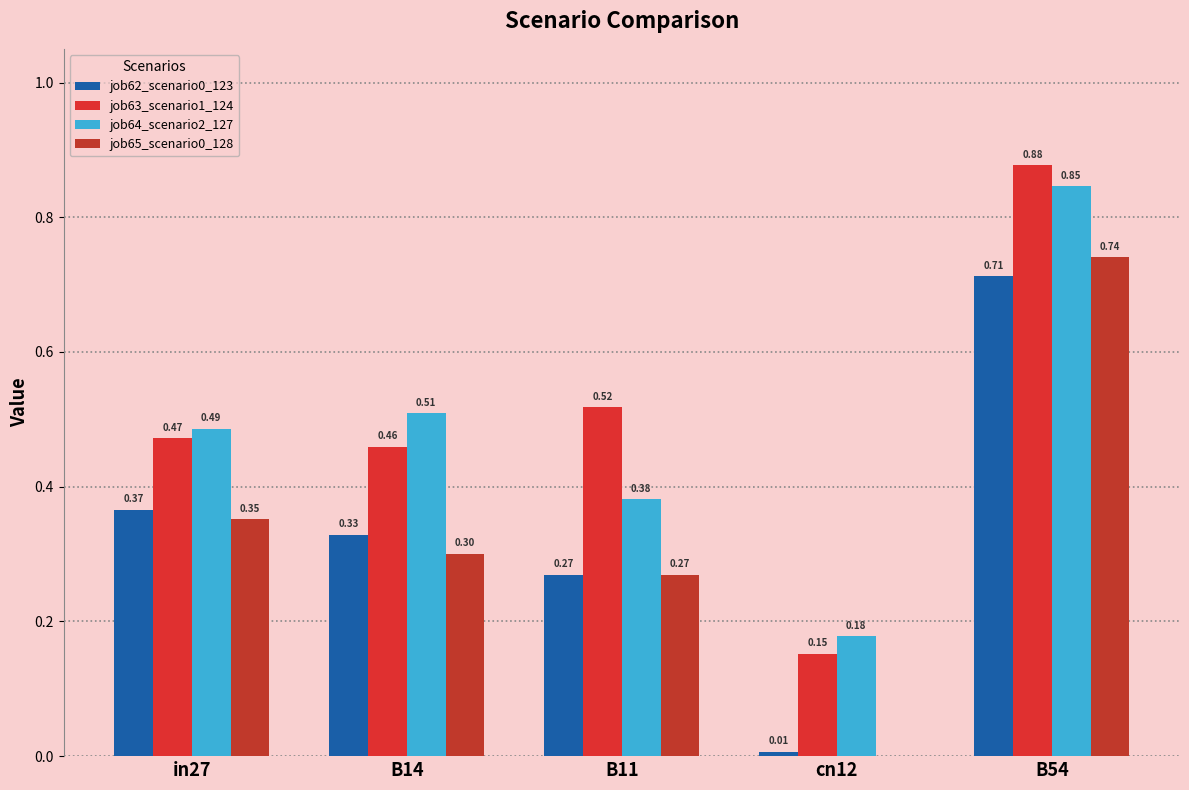

Reading left to right, list all the values displayed in this chart.

job62_scenario0_123: in27=0.4	B14=0.3	B11=0.3	cn12=0.0	B54=0.7
job63_scenario1_124: in27=0.5	B14=0.5	B11=0.5	cn12=0.2	B54=0.9
job64_scenario2_127: in27=0.5	B14=0.5	B11=0.4	cn12=0.2	B54=0.8
job65_scenario0_128: in27=0.4	B14=0.3	B11=0.3	cn12=0.0	B54=0.7